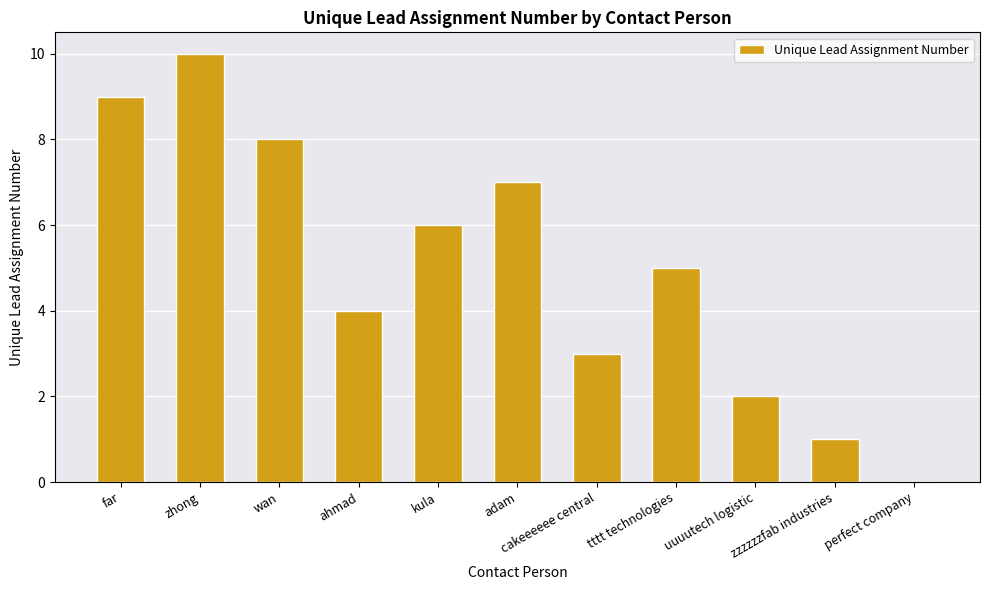

Are the bars horizontal?

No